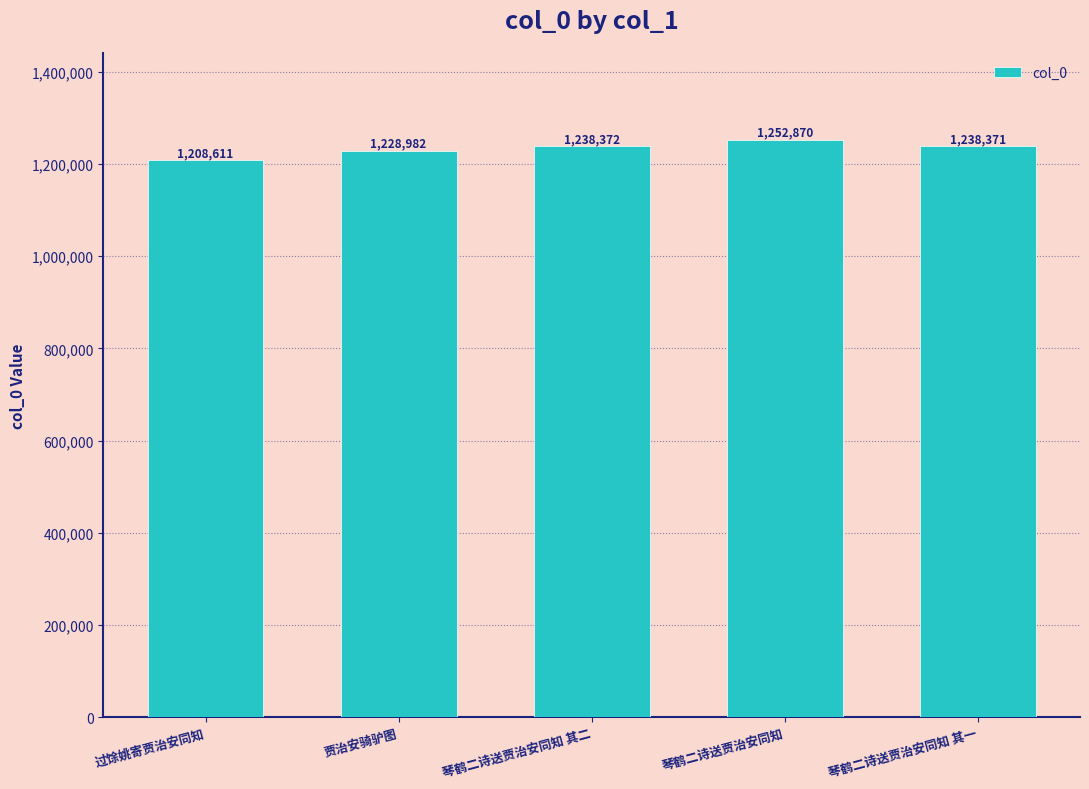

Where does the data first go above 1238371?

琴鹤二诗送贾治安同知 其二